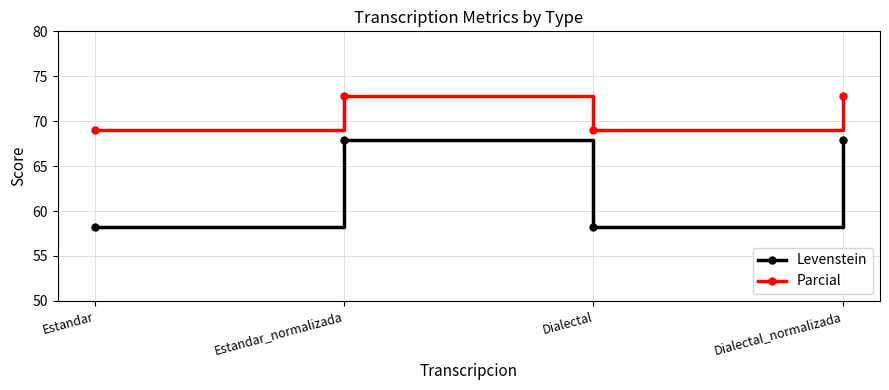

Rank the series at Estandar from lowest to highest value.

Levenstein, Parcial